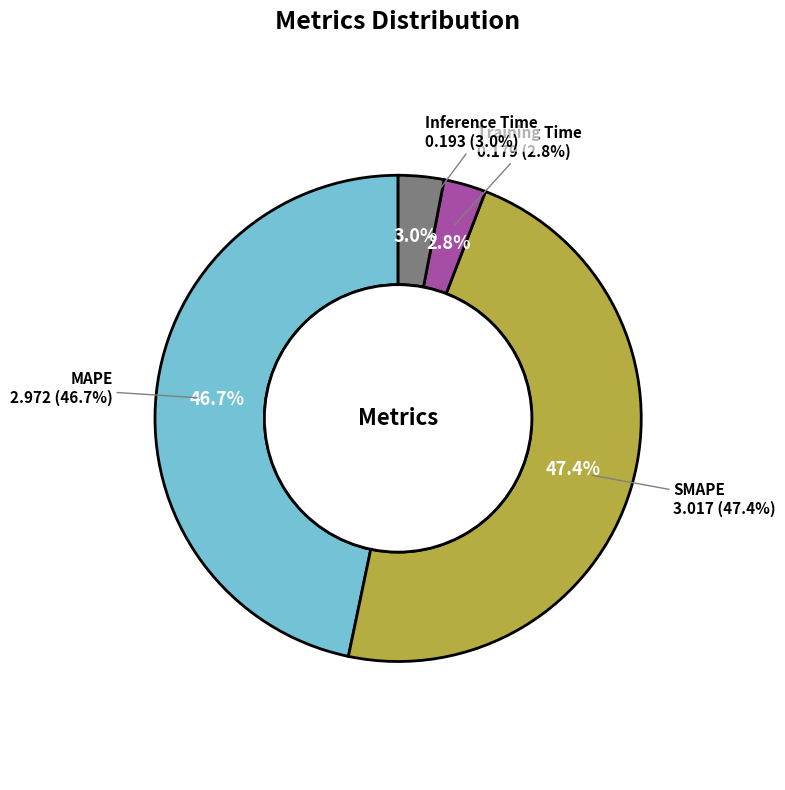

Count the number of slices in the pie.

4